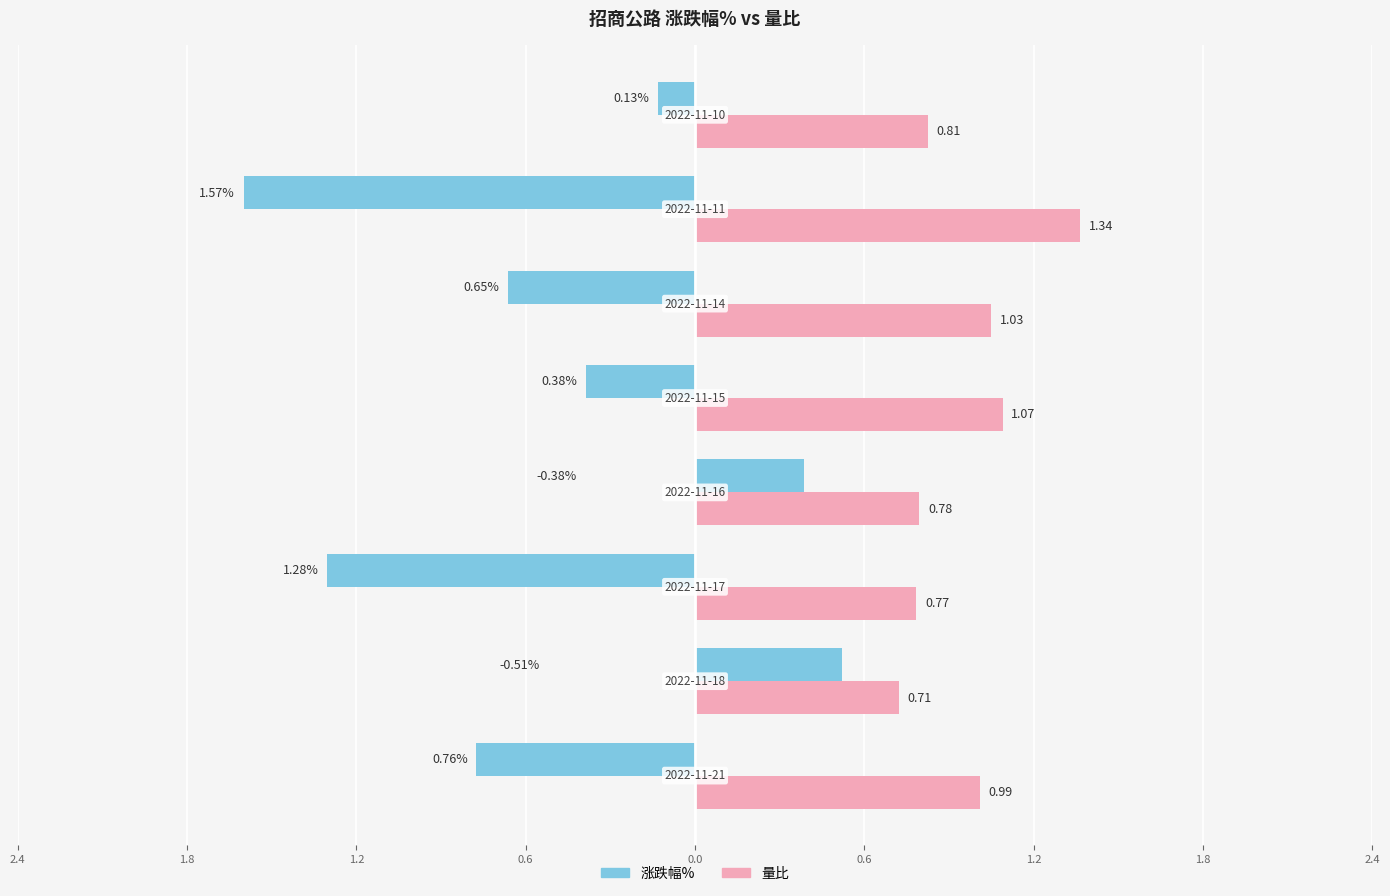

What are all the series names shown in the legend?

涨跌幅%, 量比